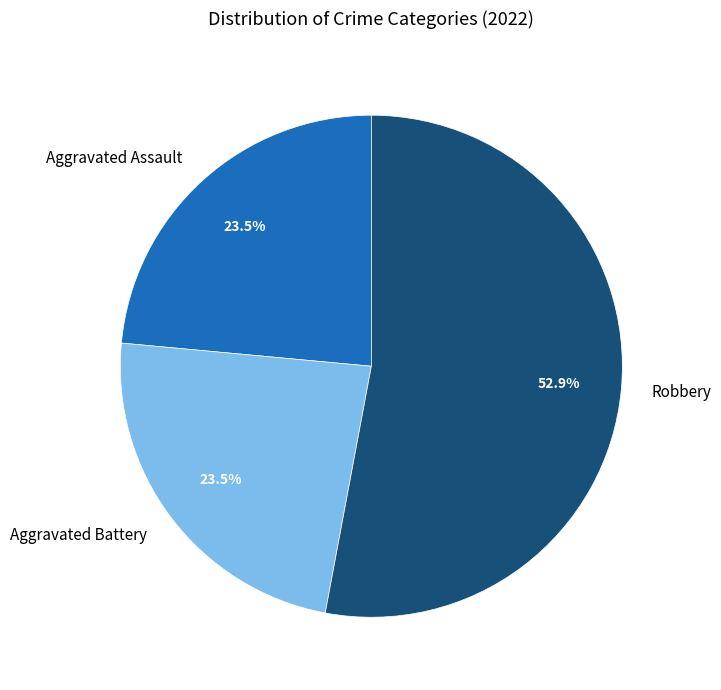

What percentage do Aggravated Battery and Robbery together represent?

76.5%